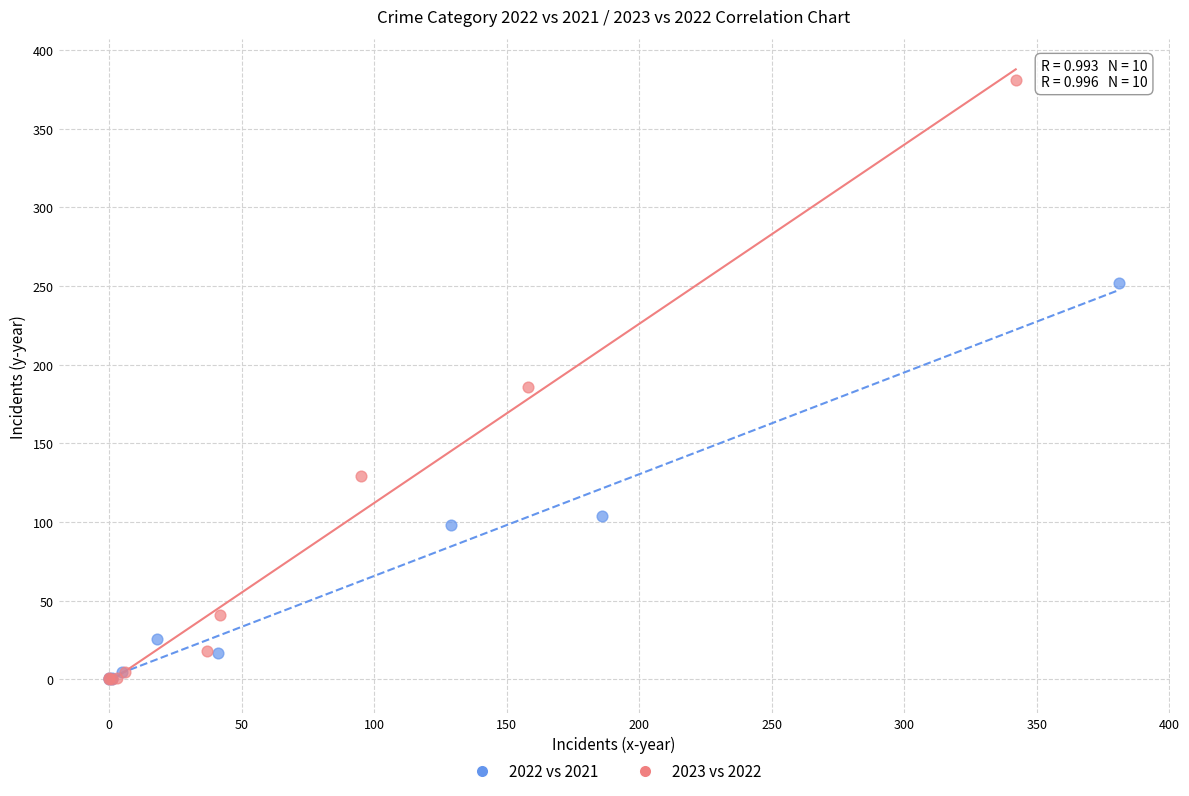

Which series has the largest Y range (max minus min)?

2023 vs 2022